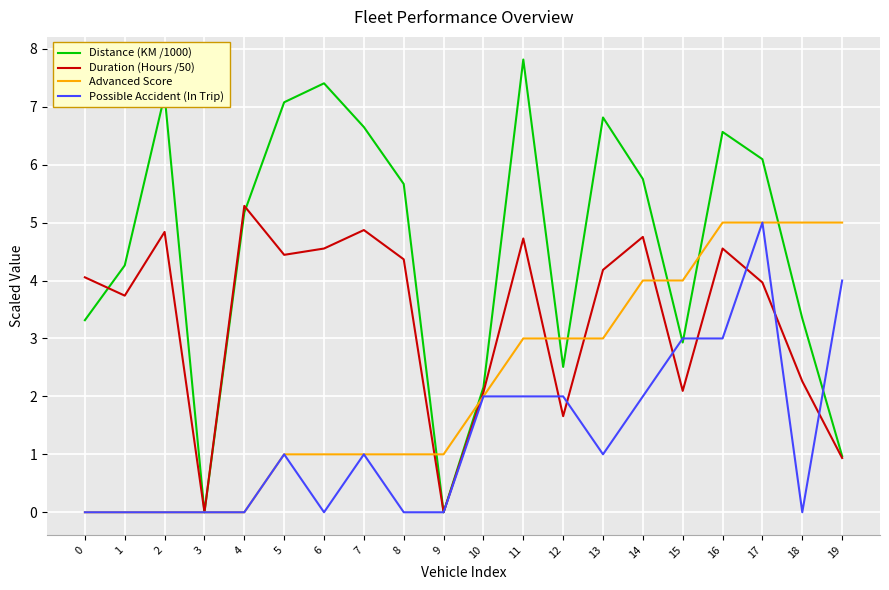

List the series in order of their overall mean, highest first.

Distance (KM /1000), Duration (Hours /50), Advanced Score, Possible Accident (In Trip)